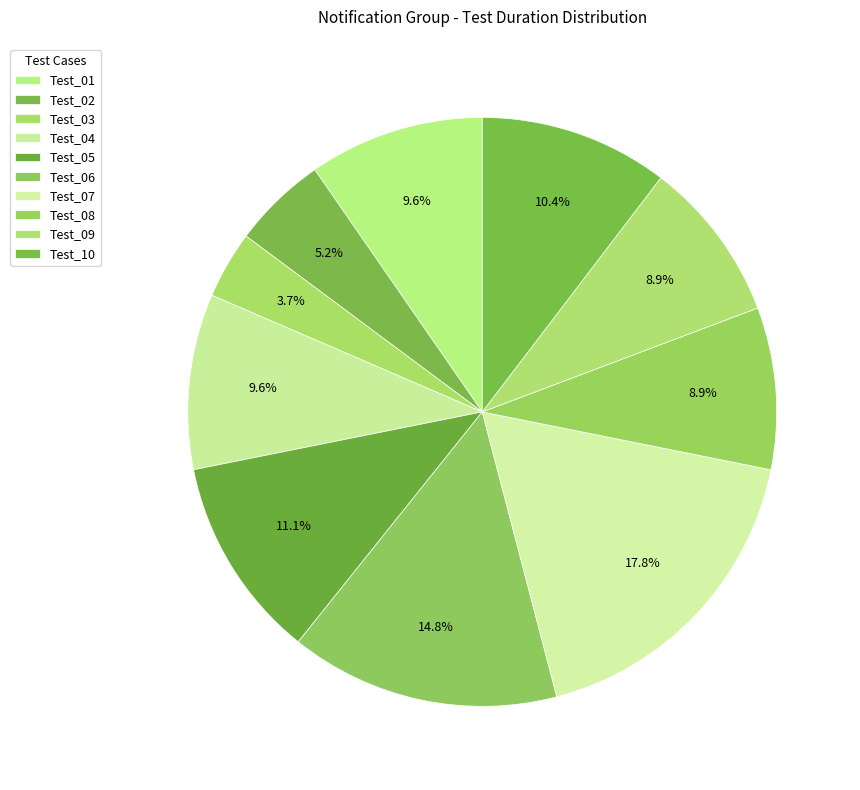

Does any single category account for the majority?

No